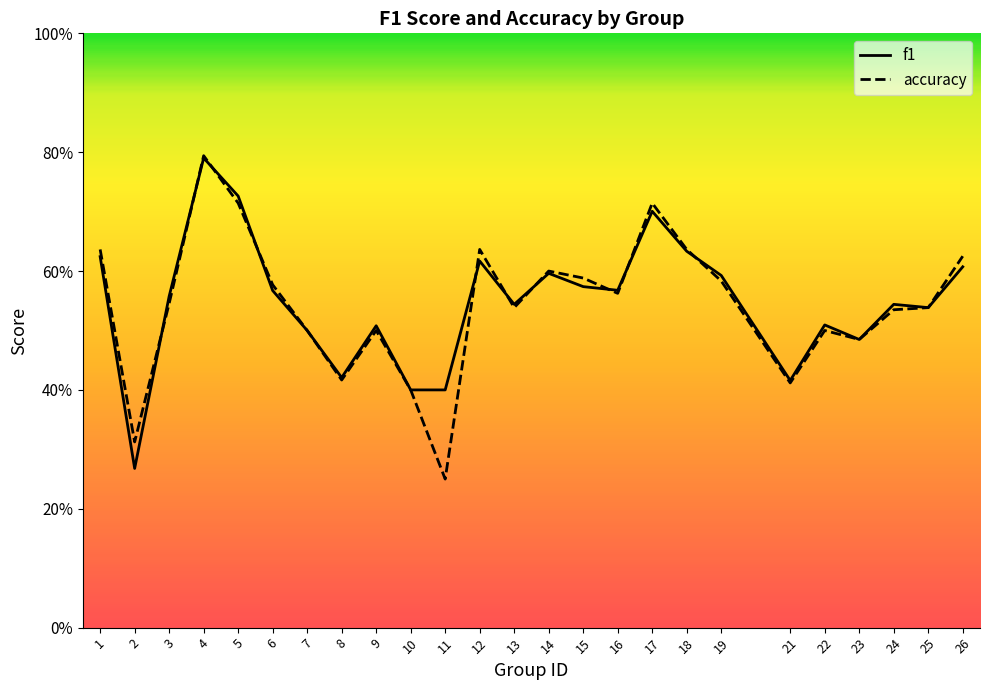

At which label is f1 closest to 0?

2